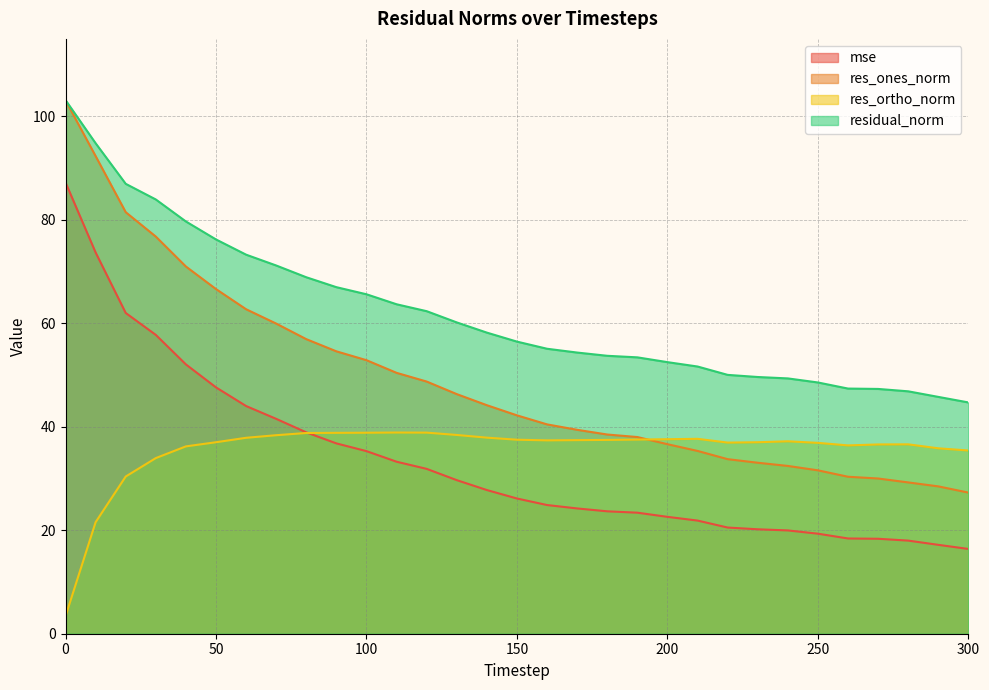

Which series has the widest spread of values?

res_ones_norm